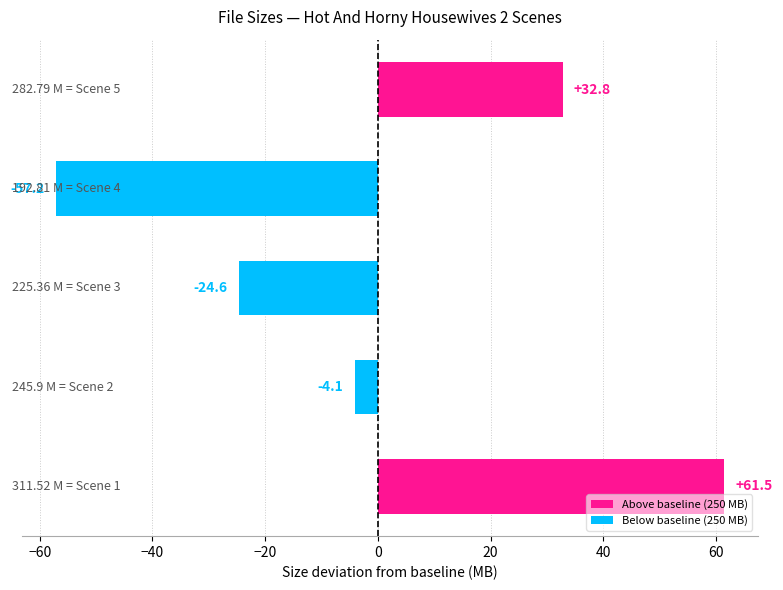

What is the greatest value displayed?

61.5